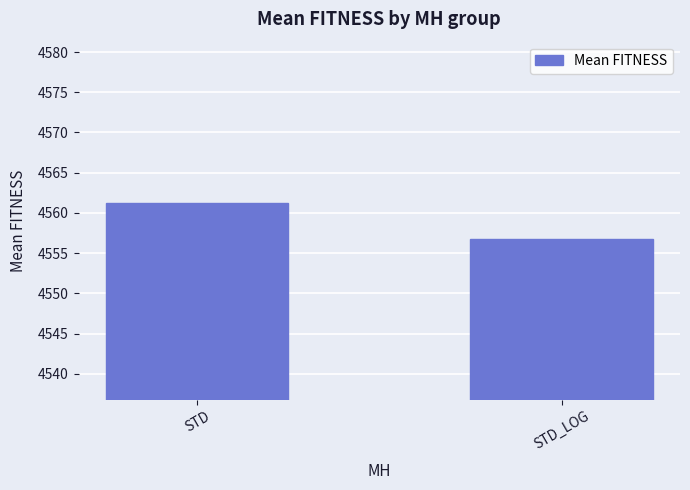

How many bars are there in total?

2